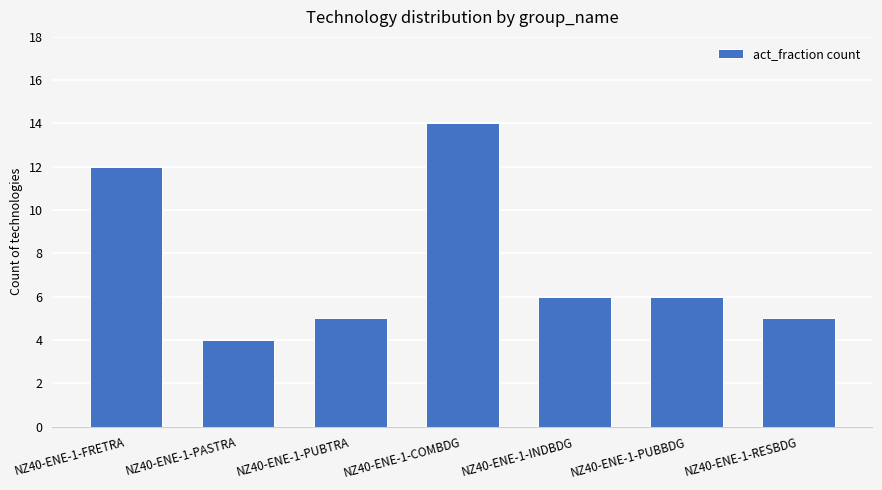

How many bars are there in total?

7